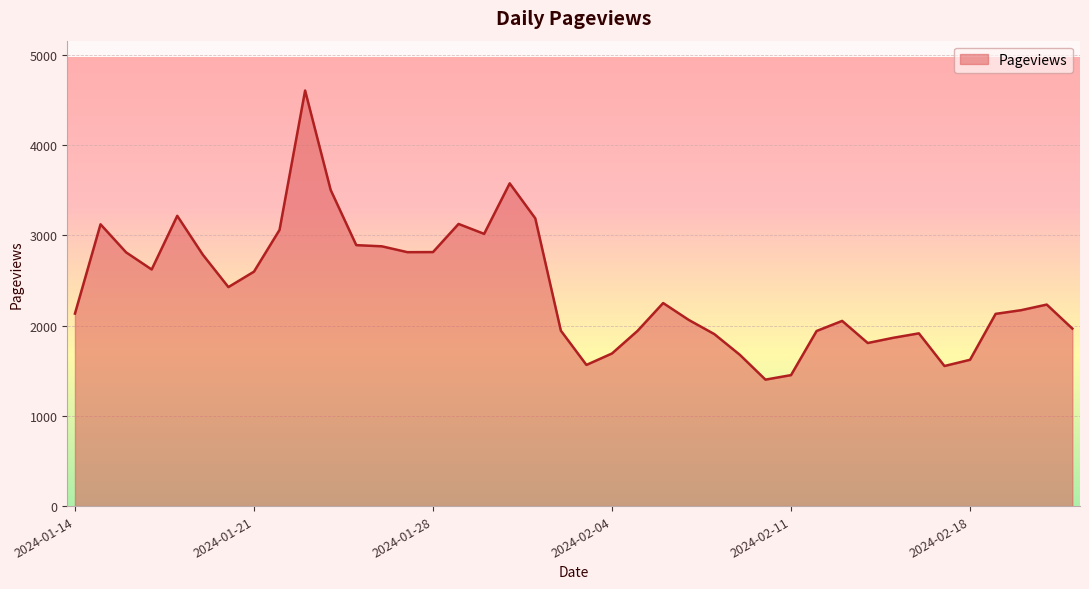

What is the difference between the maximum and minimum values?

3205